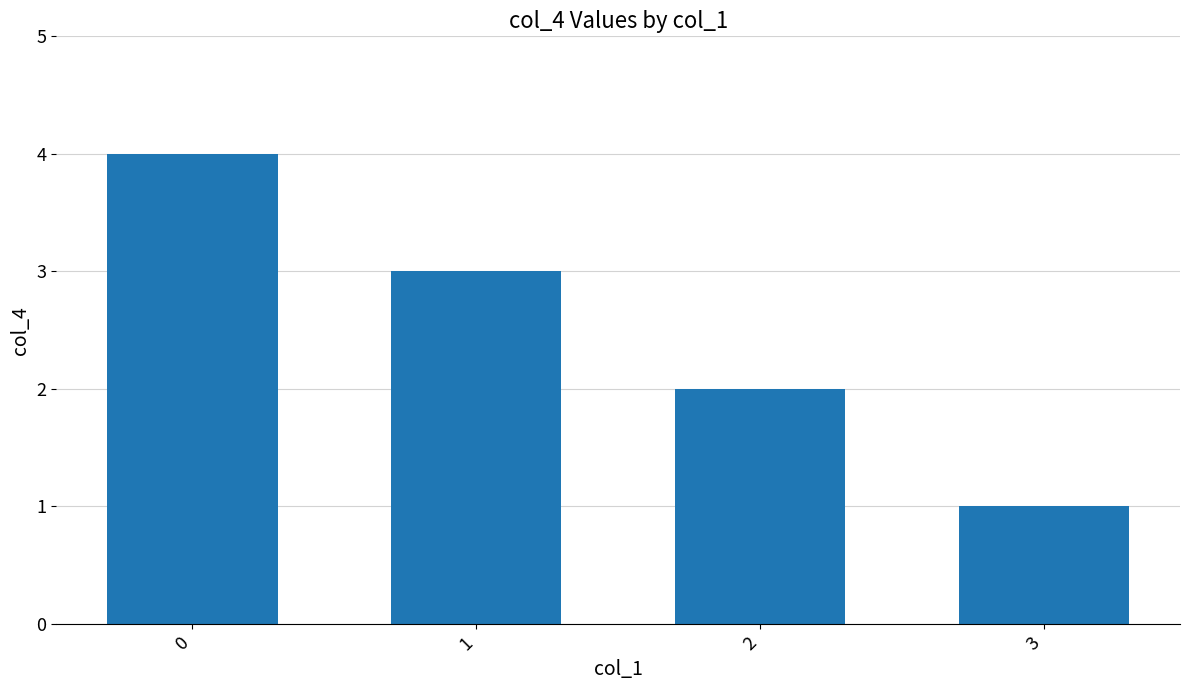

Rank the categories by value from highest to lowest.

0, 1, 2, 3